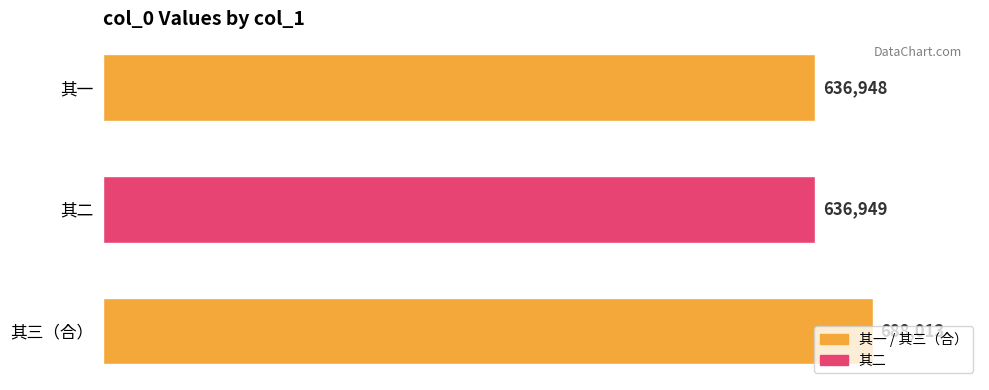

What is the sum of the values at 其一 and 其三（合）?

1324961